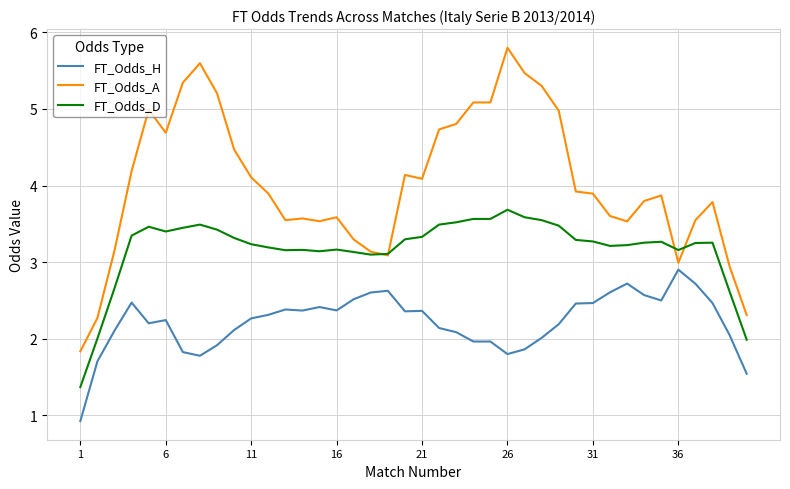

List the series in order of their overall mean, highest first.

FT_Odds_A, FT_Odds_D, FT_Odds_H